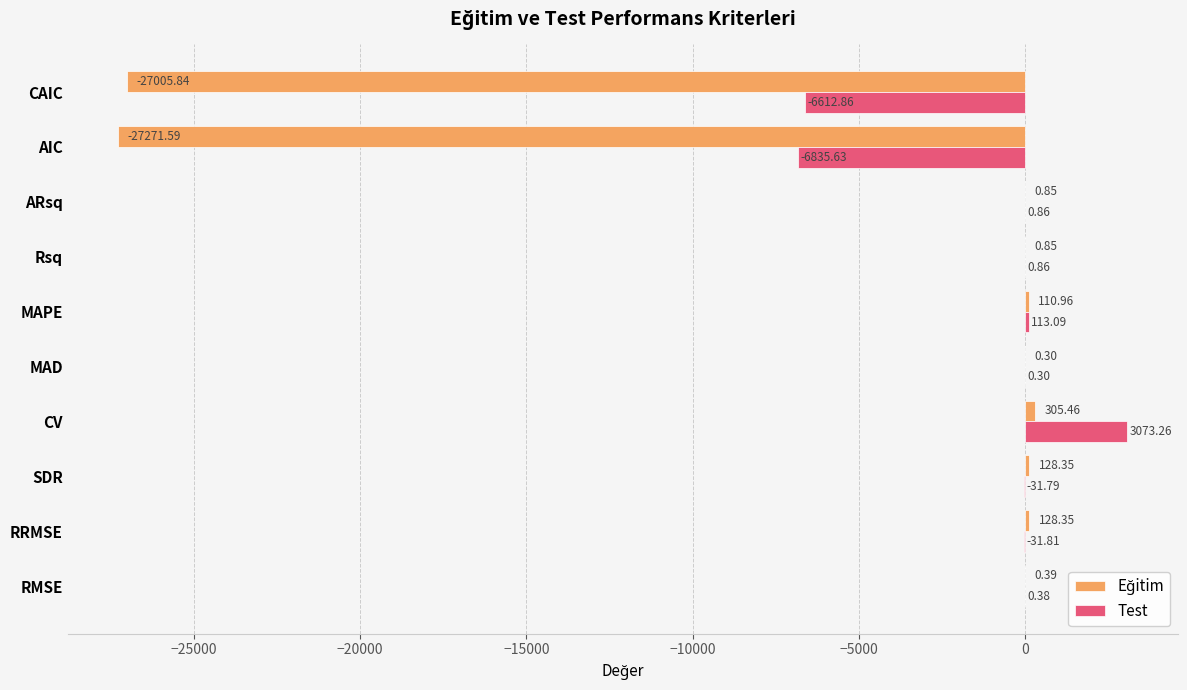

Where is Test nearest to the value -1881?

RRMSE